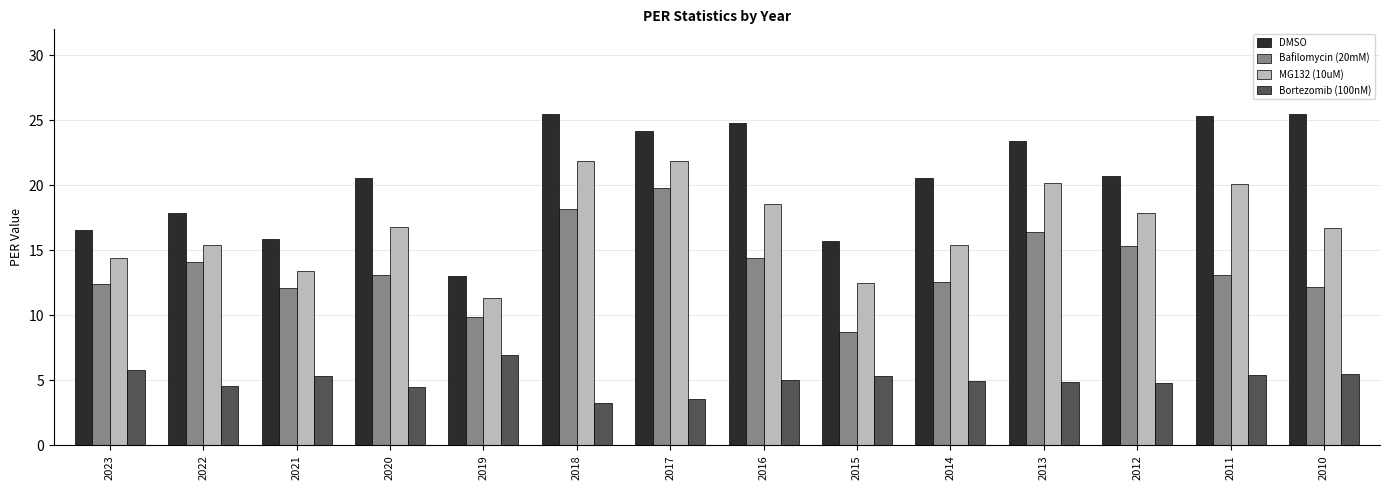

What is the maximum value shown in the chart?

25.5